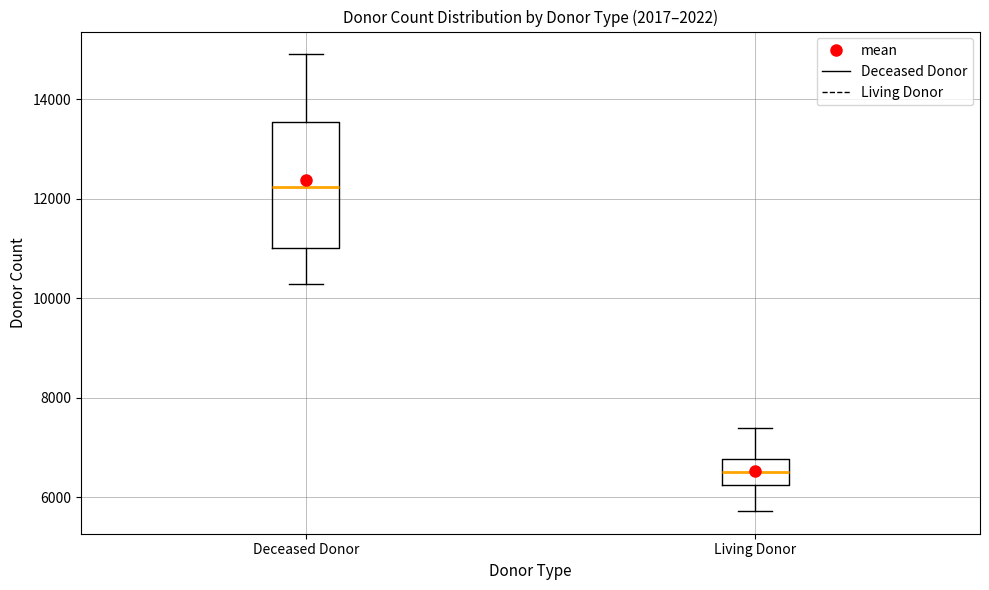

Reading left to right, transcribe this box plot: for each box, give where its median line is, the range the box spans, and where its two whiskers end, as read against the y-axis. The values are not printed on the chart, so give them approximately, as read against the axis.

Deceased Donor: median 12200, box 11000 to 13600, whiskers 10200 to 15000
Living Donor: median 6600, box 6200 to 6800, whiskers 5800 to 7400